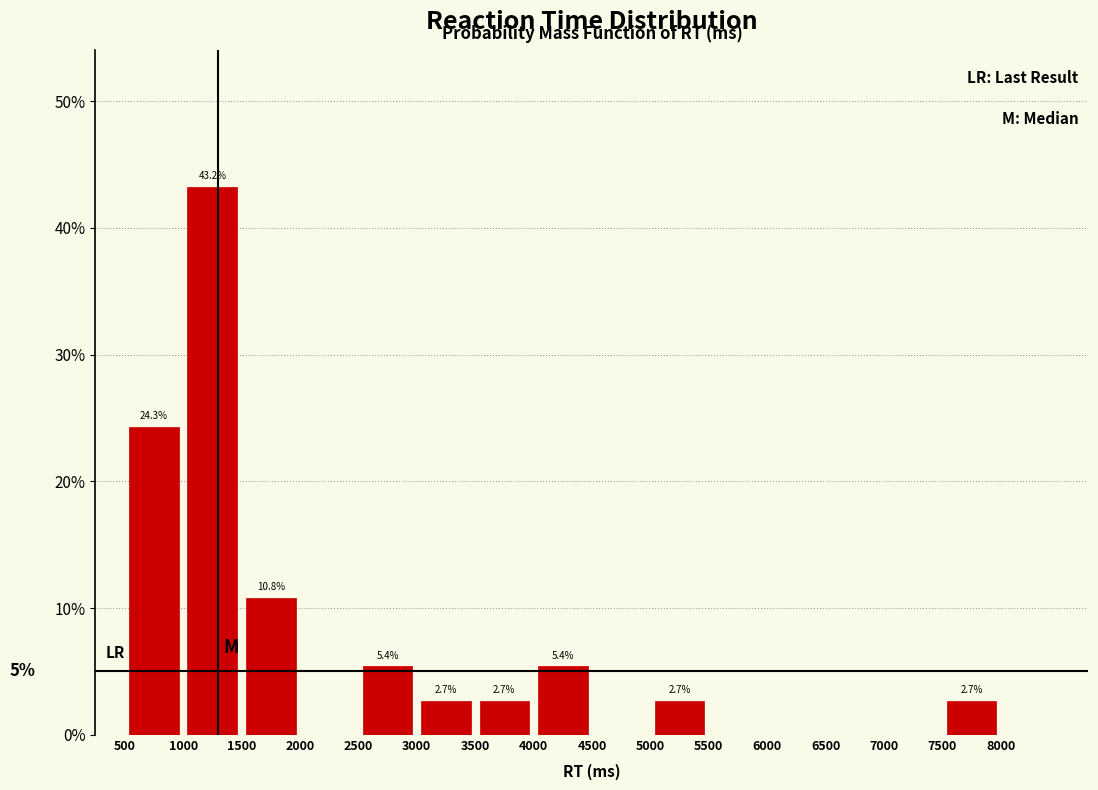

Which range on the x-axis has the tallest bar?

1000 to 1500